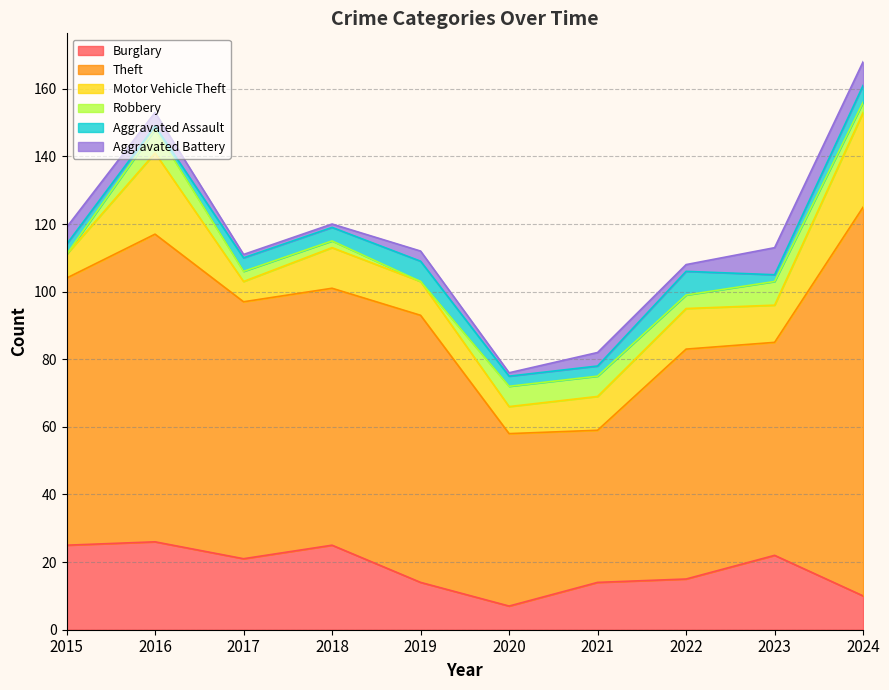

Reading right to left, what are all the values shown in this chart?

Burglary: 2024=10	2023=22	2022=15	2021=14	2020=7	2019=14	2018=25	2017=21	2016=26	2015=25
Theft: 2024=115	2023=63	2022=68	2021=45	2020=51	2019=79	2018=76	2017=76	2016=91	2015=79
Motor Vehicle Theft: 2024=28	2023=11	2022=12	2021=10	2020=8	2019=10	2018=12	2017=6	2016=24	2015=7
Robbery: 2024=3	2023=7	2022=4	2021=6	2020=6	2019=0	2018=2	2017=3	2016=7	2015=0
Aggravated Assault: 2024=5	2023=2	2022=7	2021=3	2020=3	2019=6	2018=4	2017=4	2016=1	2015=3
Aggravated Battery: 2024=7	2023=8	2022=2	2021=4	2020=1	2019=3	2018=1	2017=1	2016=4	2015=5